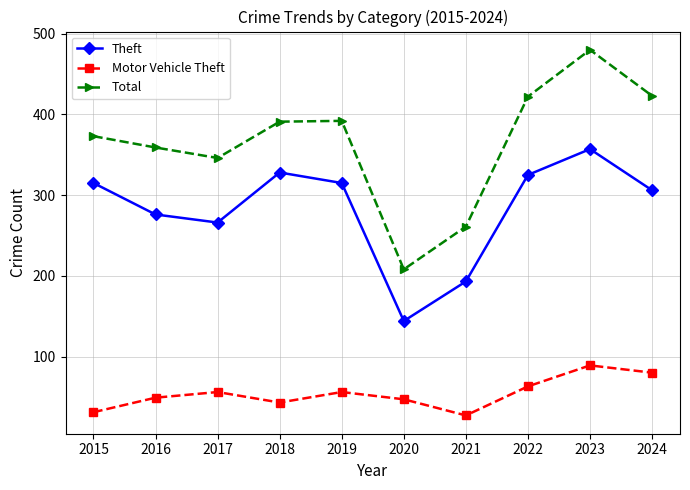

Where is Theft nearest to the value 250?

2017